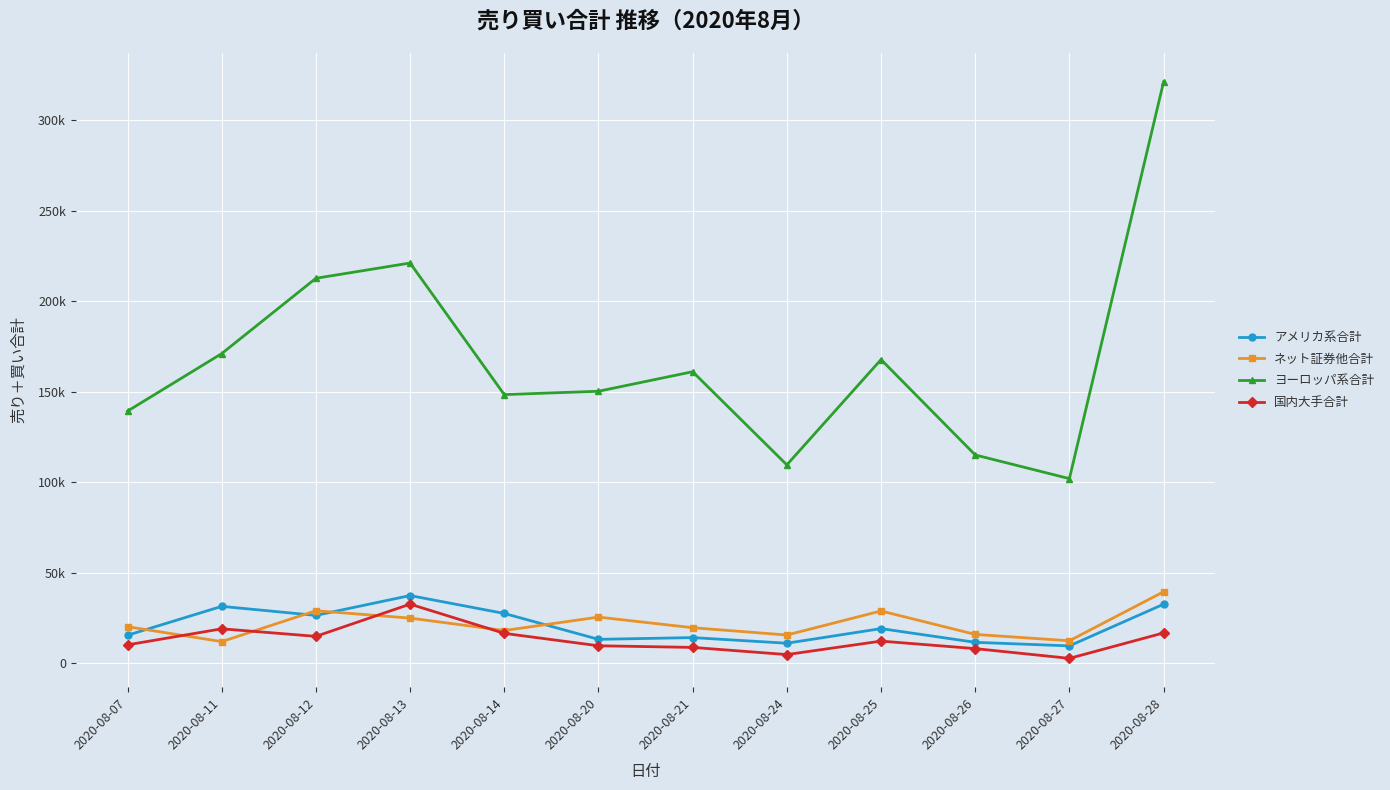

What is the sum of the 国内大手合計 values at 2020-08-20 and 2020-08-13?

42134.9